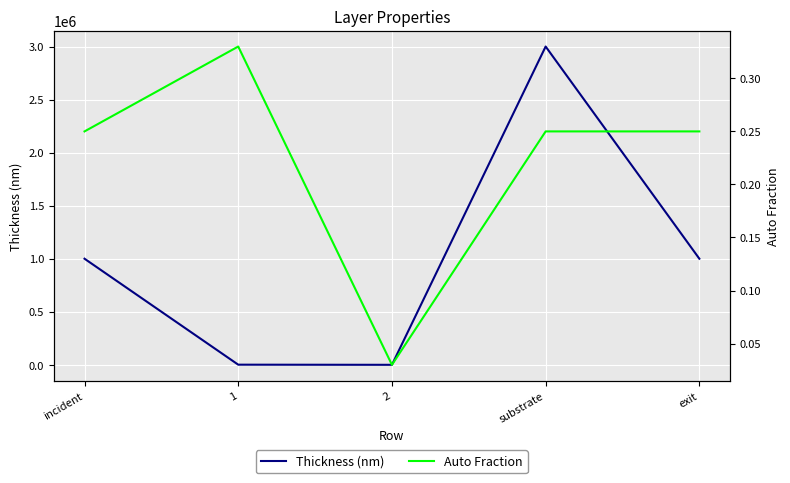

At how many categories does at least one series exceed 265291?

3